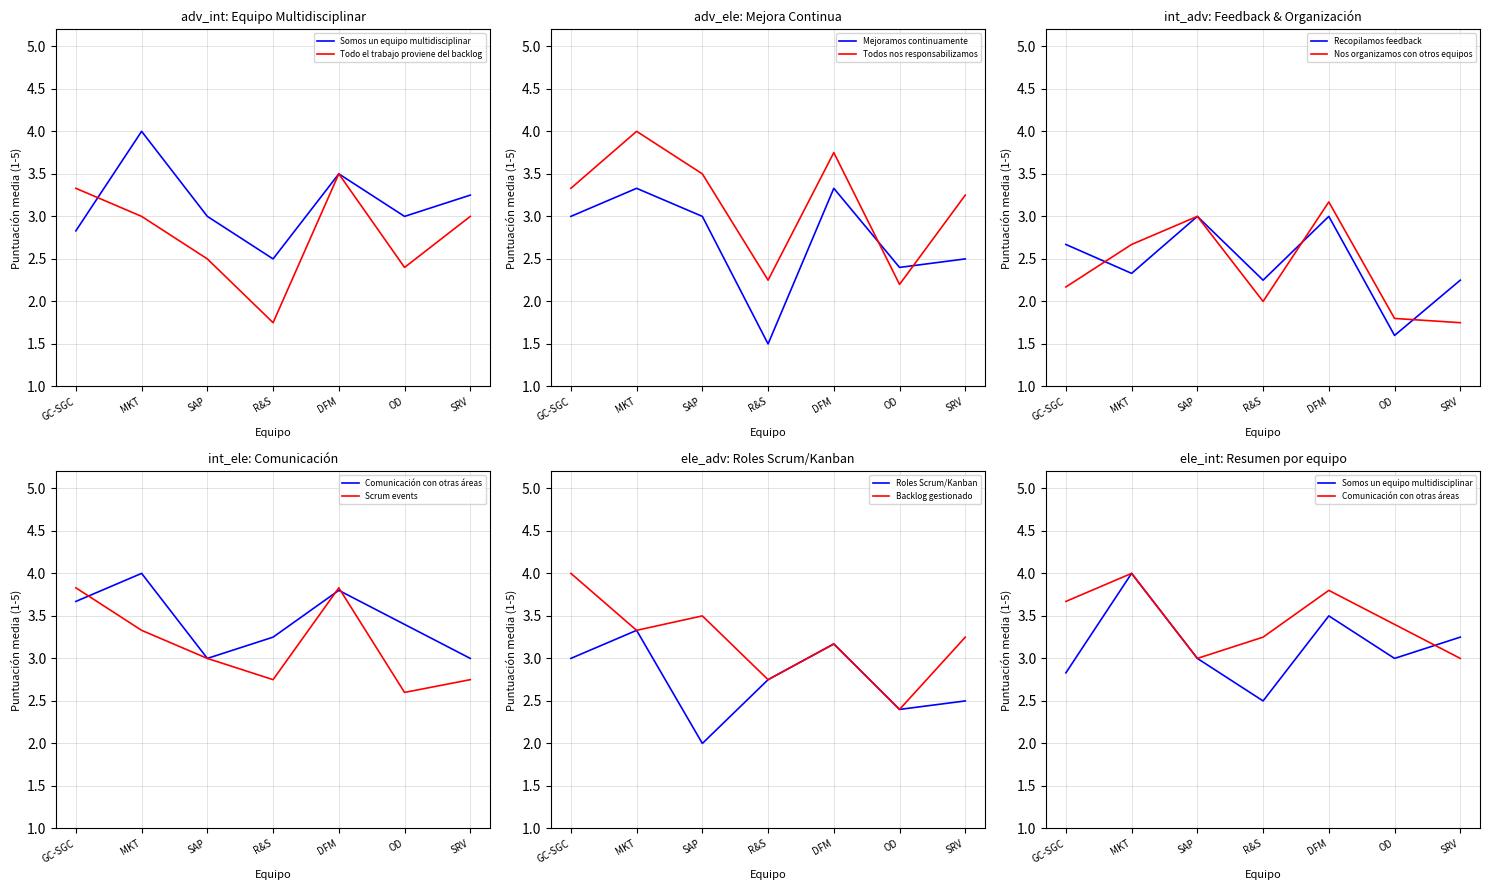

How many points are lower than both their immediate neighbors (excluding endpoints)?

1